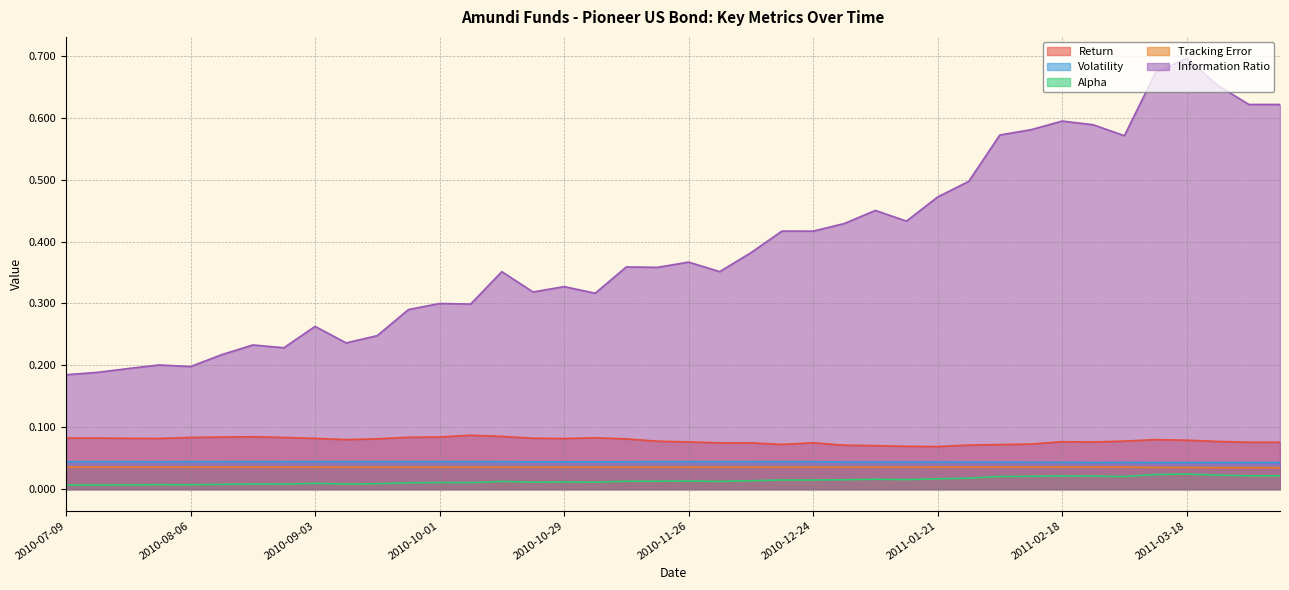

True or false: Volatility and Return cross at least once.

False